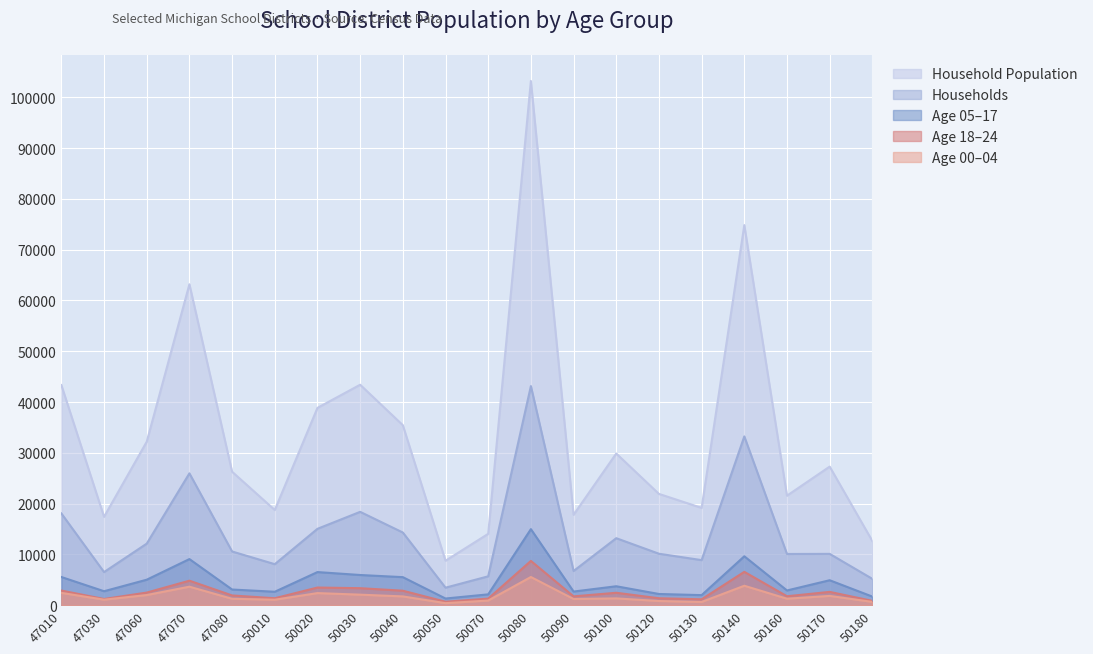

What is the value of the pop_age_05_17 point at the 5th from the left?

3086